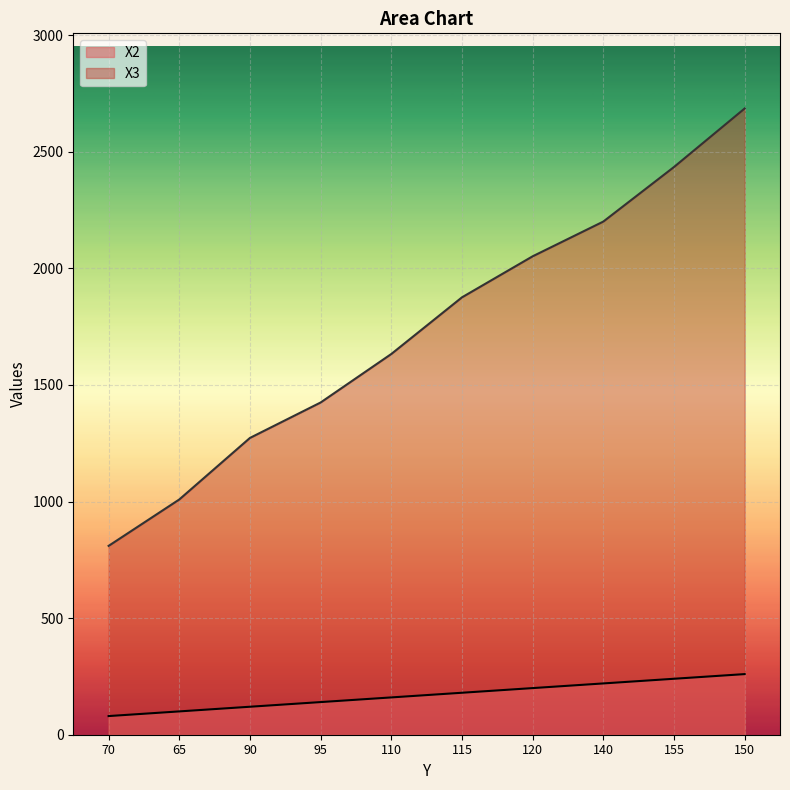

At 110, list the series in order from smallest to largest.

X2, X3